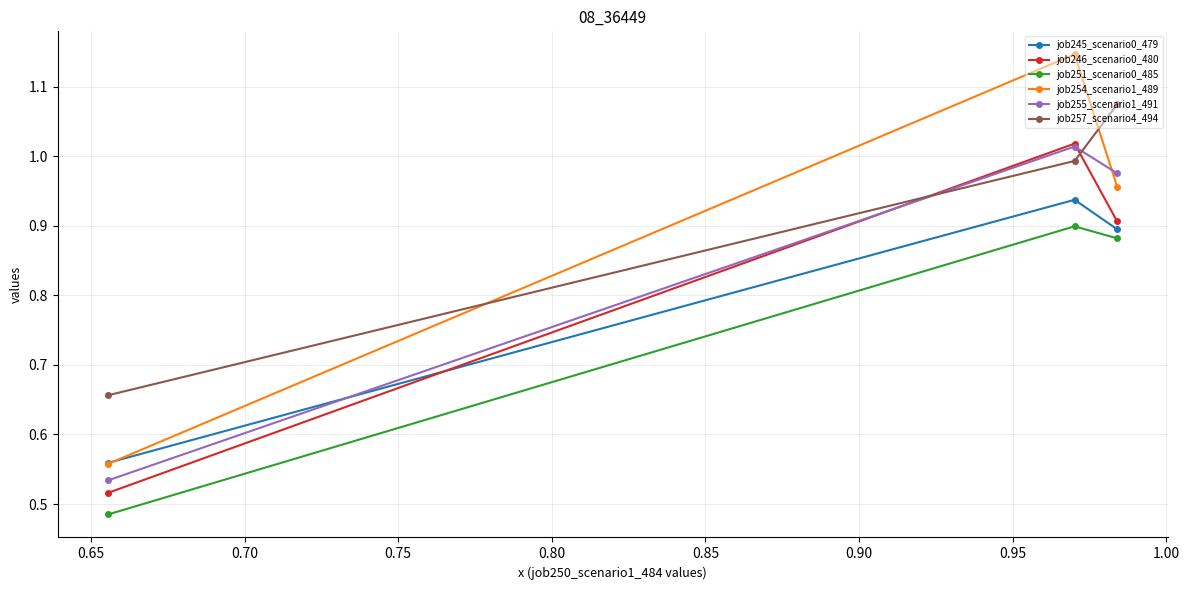

How many series are shown in this chart?

6